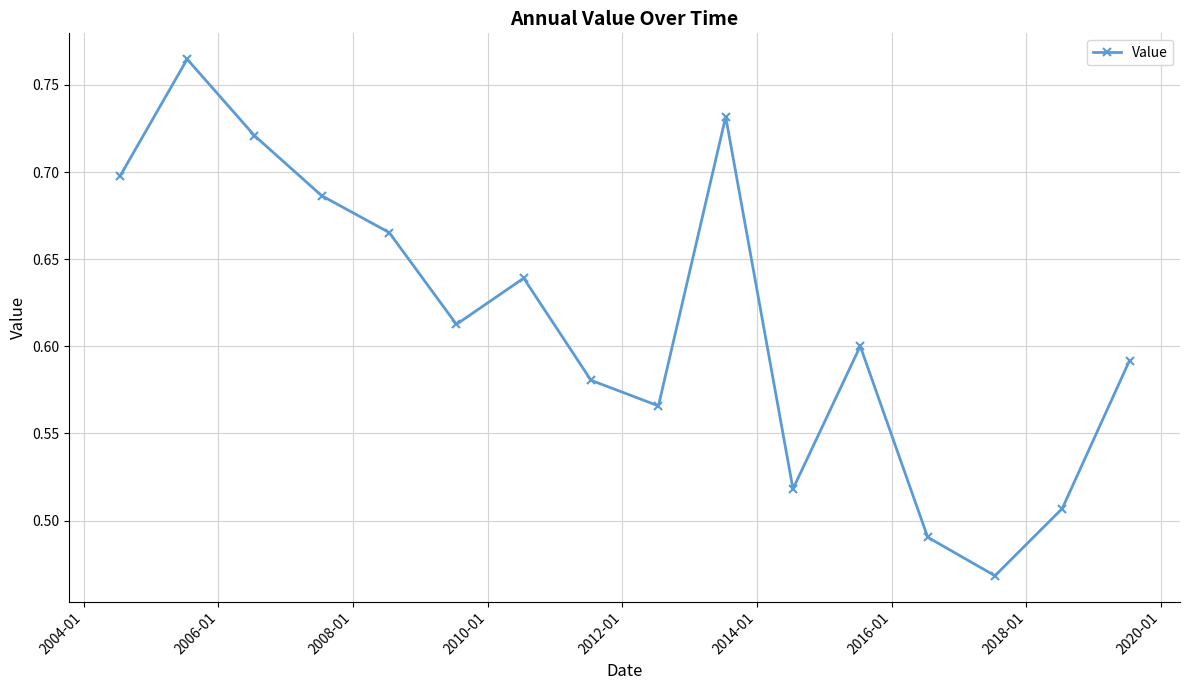

What is the difference between the maximum and second lowest values?

0.3